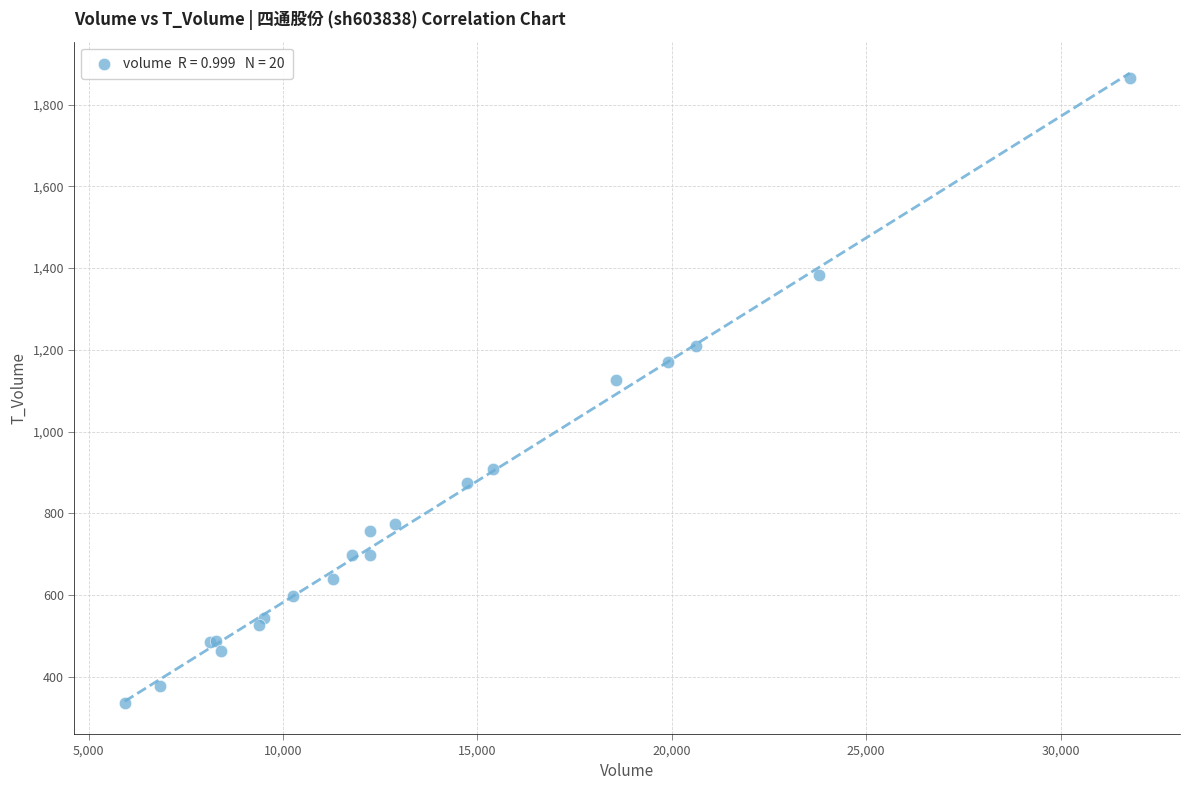

What Y value in the scatter plot is closest to 1101?

1127